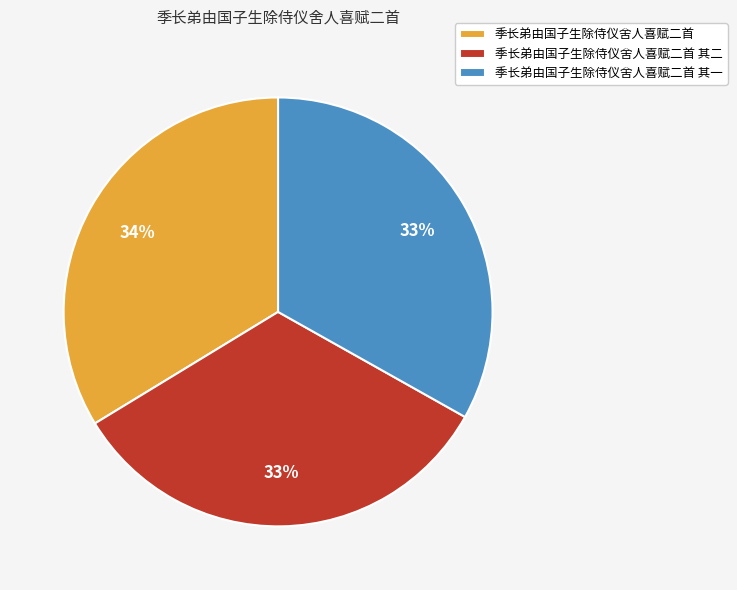

Does 季长弟由国子生除侍仪舍人喜赋二首 account for over 50% of the chart?

No